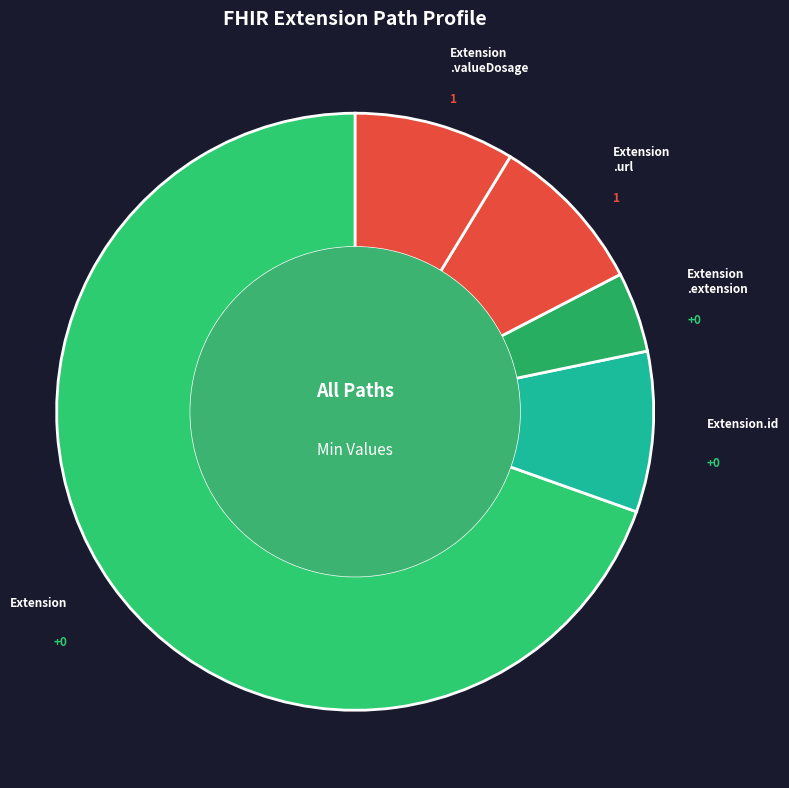

Count the number of slices in the pie.

5